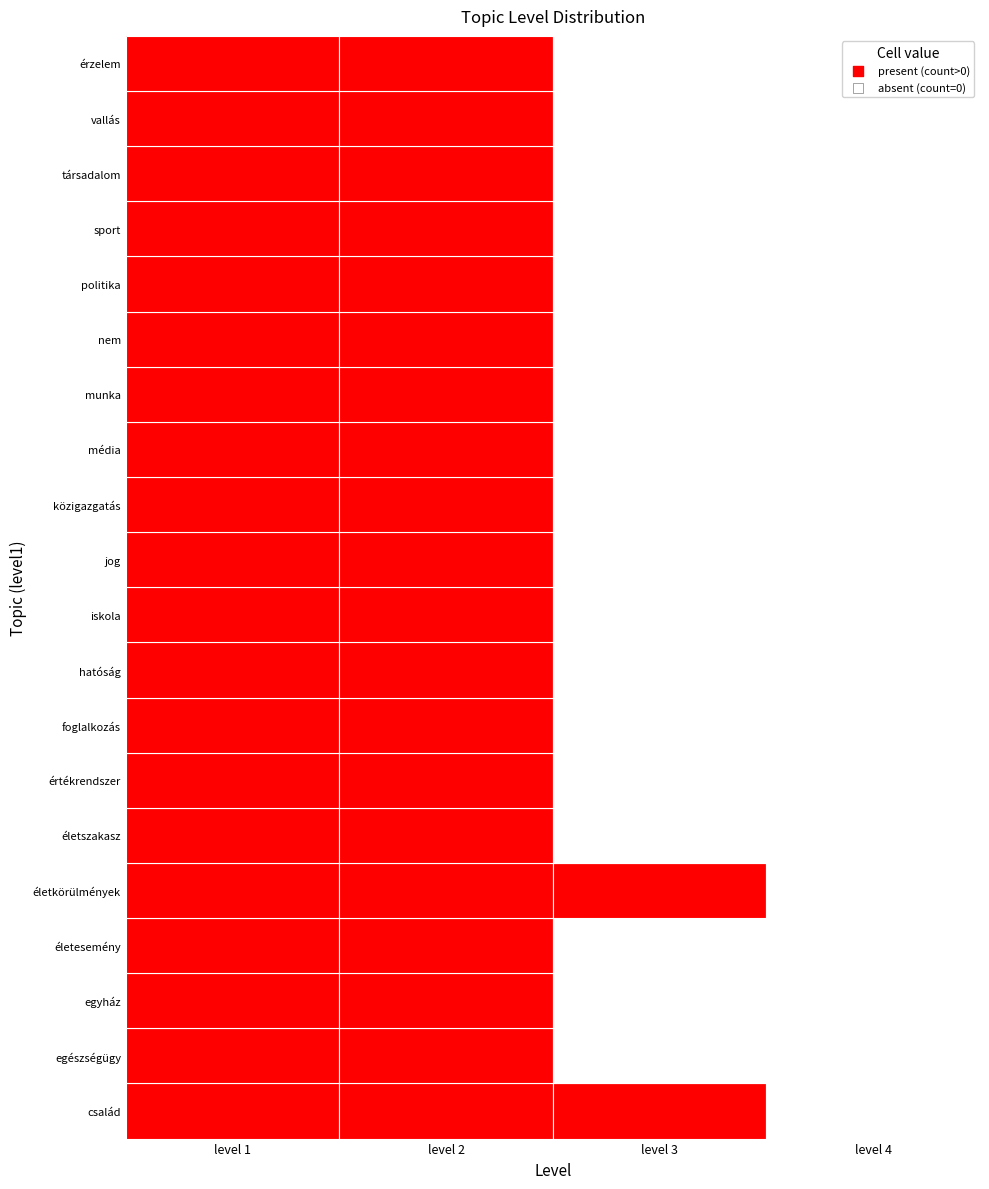

Which series has the largest range (max minus min)?

életesemény